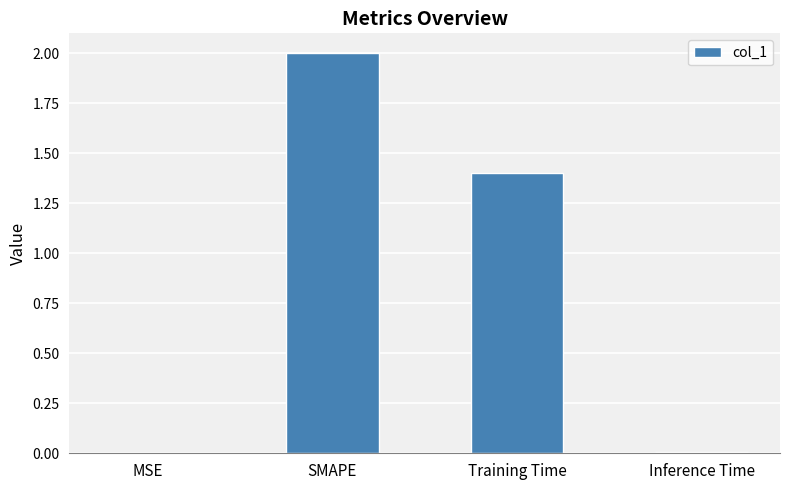

What is the average value?

0.9